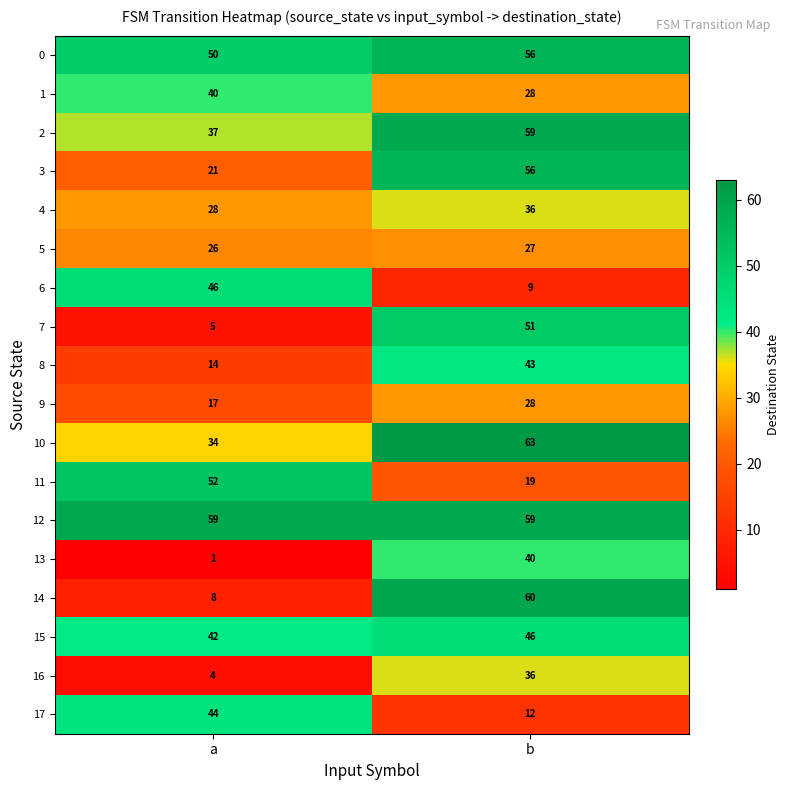

Is it true that 8 equals 43 at b?

True